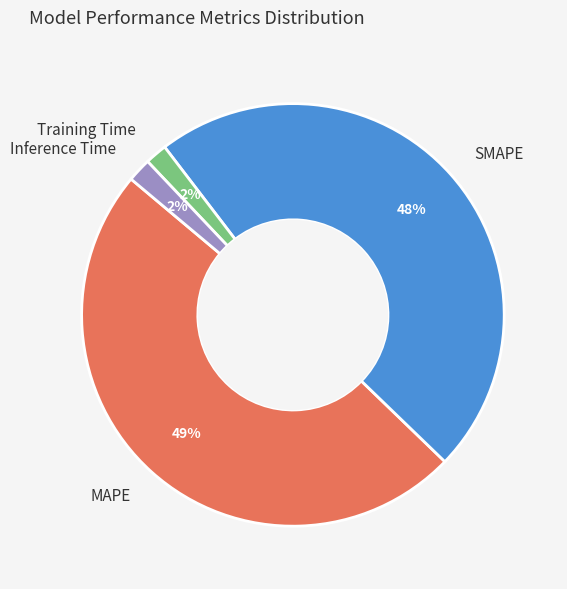

Is there any slice that represents more than half of the pie?

No